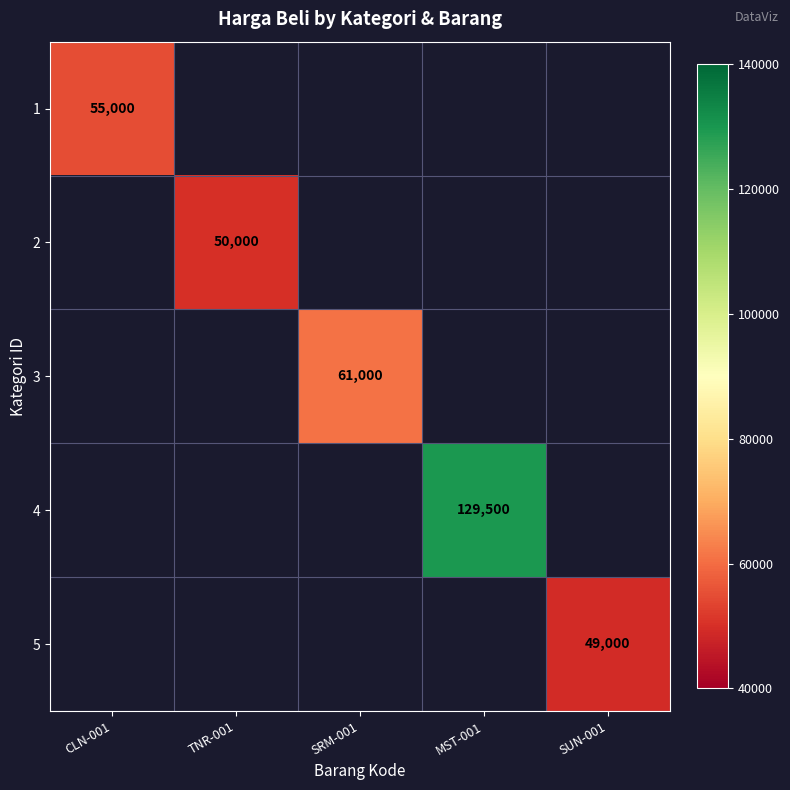

True or false: 3 has a value of 61000 at SRM-001.

True